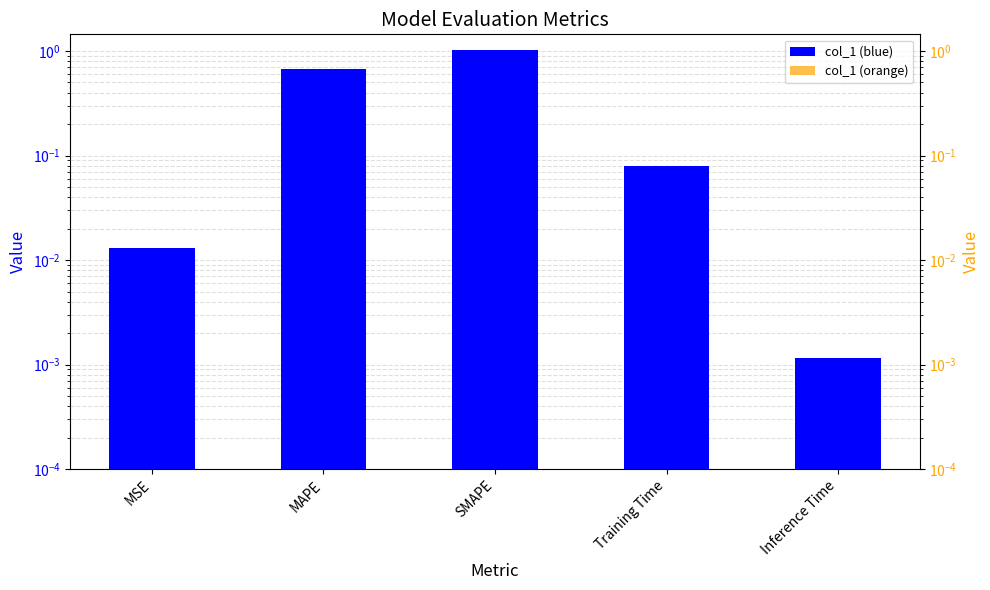

Is the value of col_1 (right) at MAPE greater than the value of col_1 at MAPE?

No